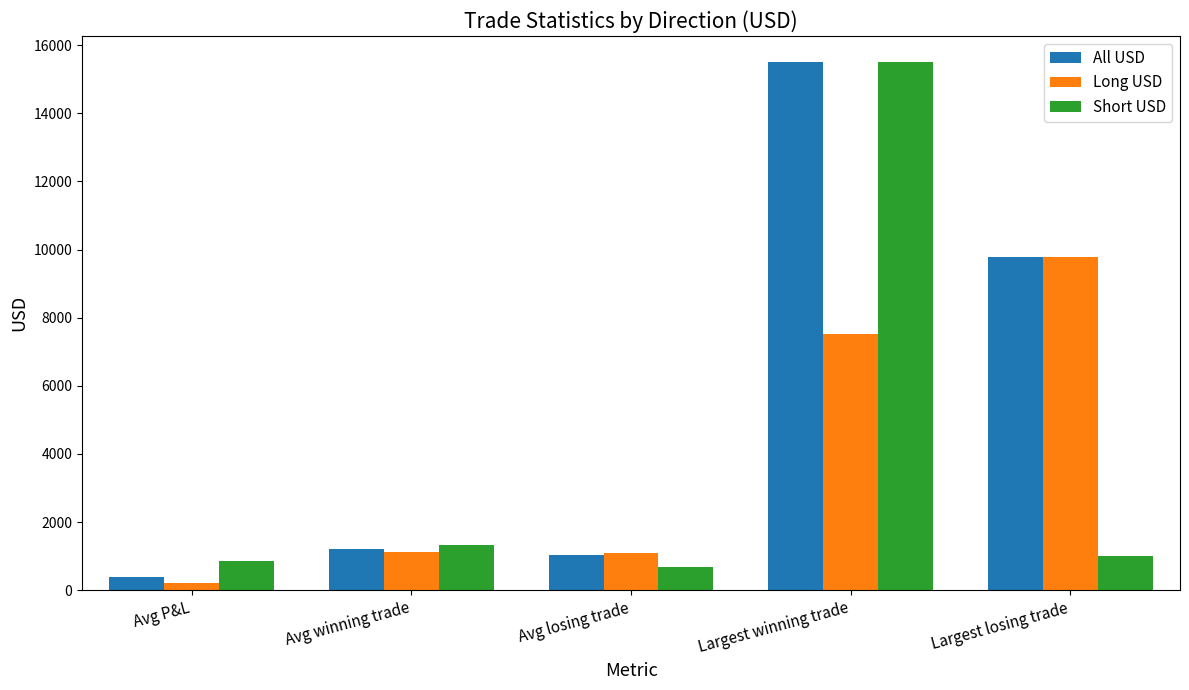

How many bars are there in each group?

3